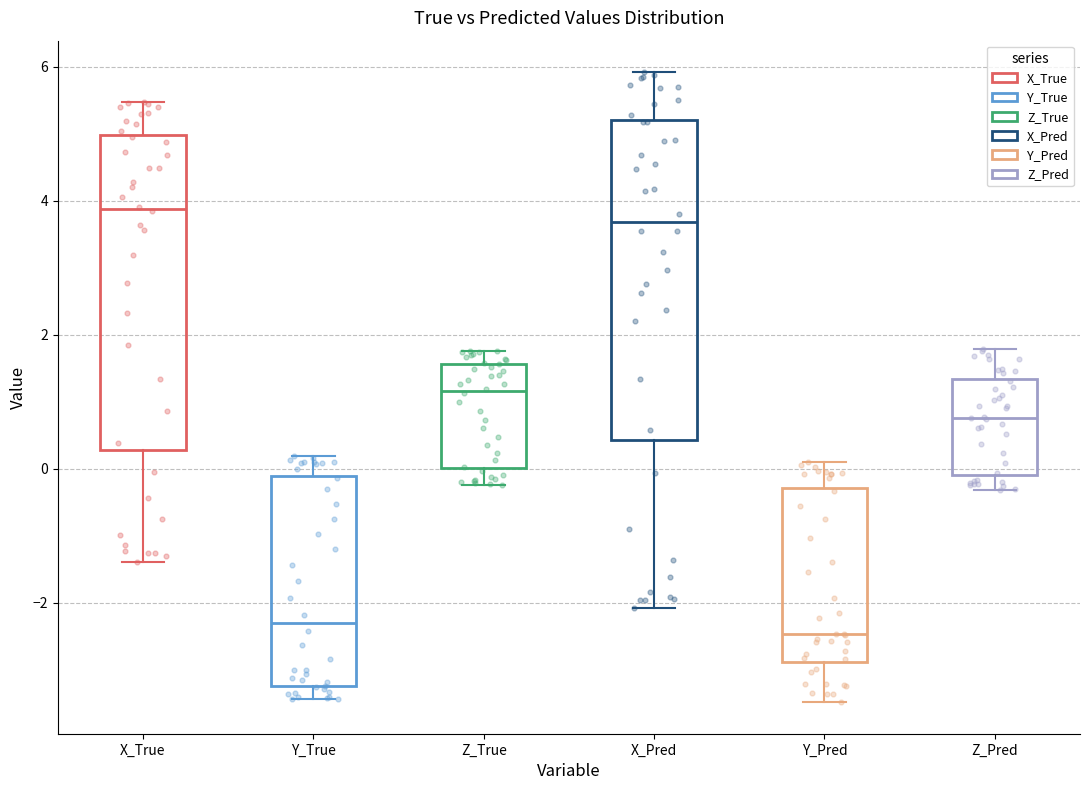

Where is the lower edge of the box for Y_True on the y-axis? The values are not printed on the chart, so give them approximately, as read against the axis.

-3.2